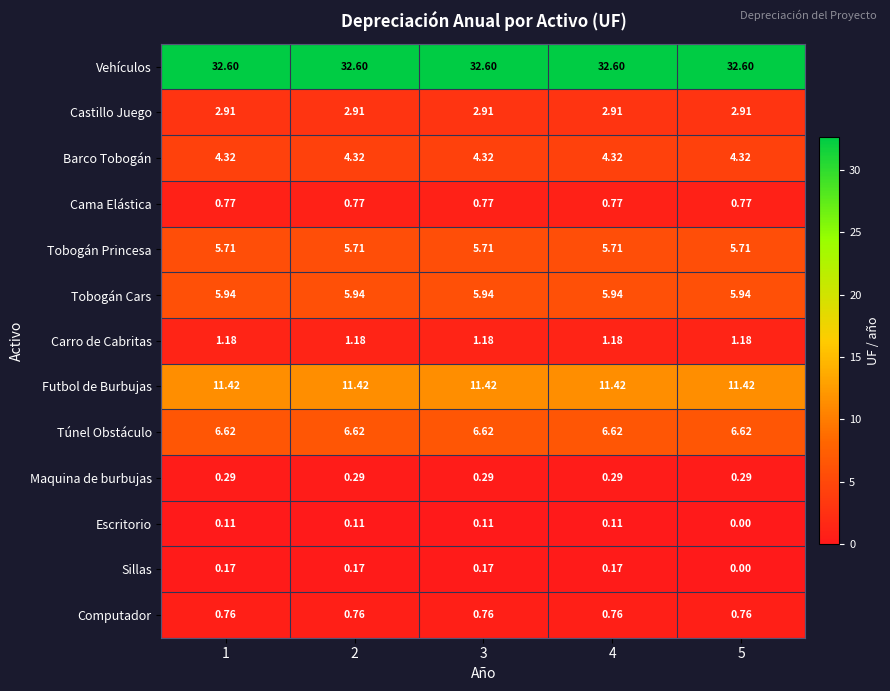

Rank the series by their maximum value, from highest to lowest.

Vehículos, Futbol de Burbujas, Túnel Obstáculo, Tobogán Cars, Tobogán Princesa, Barco Tobogán, Castillo Juego, Carro de Cabritas, Cama Elástica, Computador, Maquina de burbujas, Sillas, Escritorio